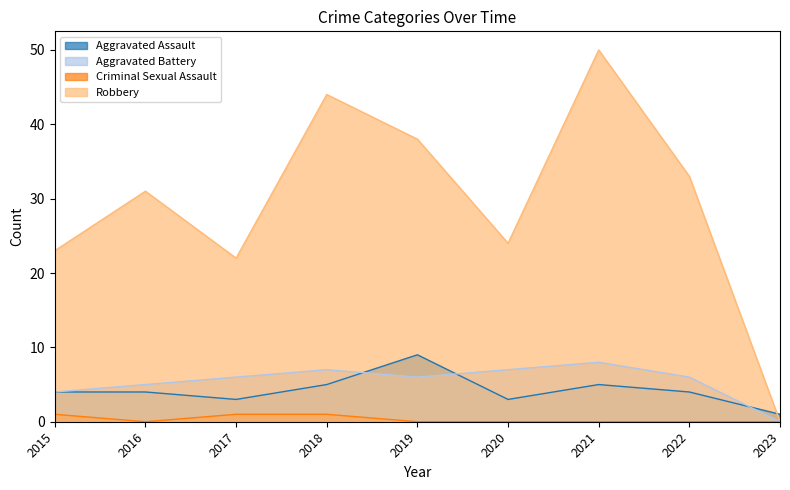

What is the total value across all series at 2023?

1